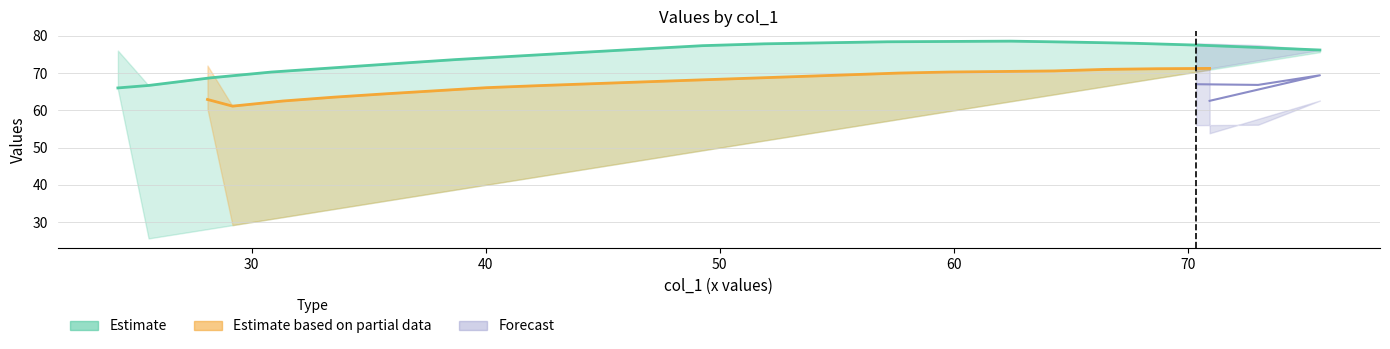

The value of col_3 at 28.109375 is 119.5. True or false?

False